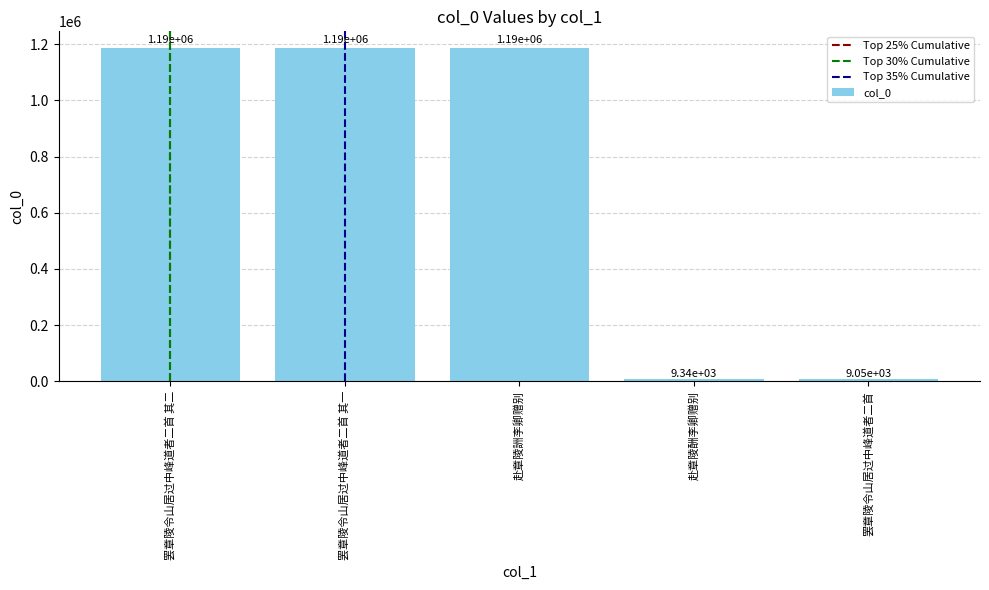

List the labels in order of value, smallest first.

罢章陵令山居过中峰道者二首, 赴章陵酬李卿赠别, 赴章陵詶李卿赠别, 罢章陵令山居过中峰道者二首 其一, 罢章陵令山居过中峰道者二首 其二